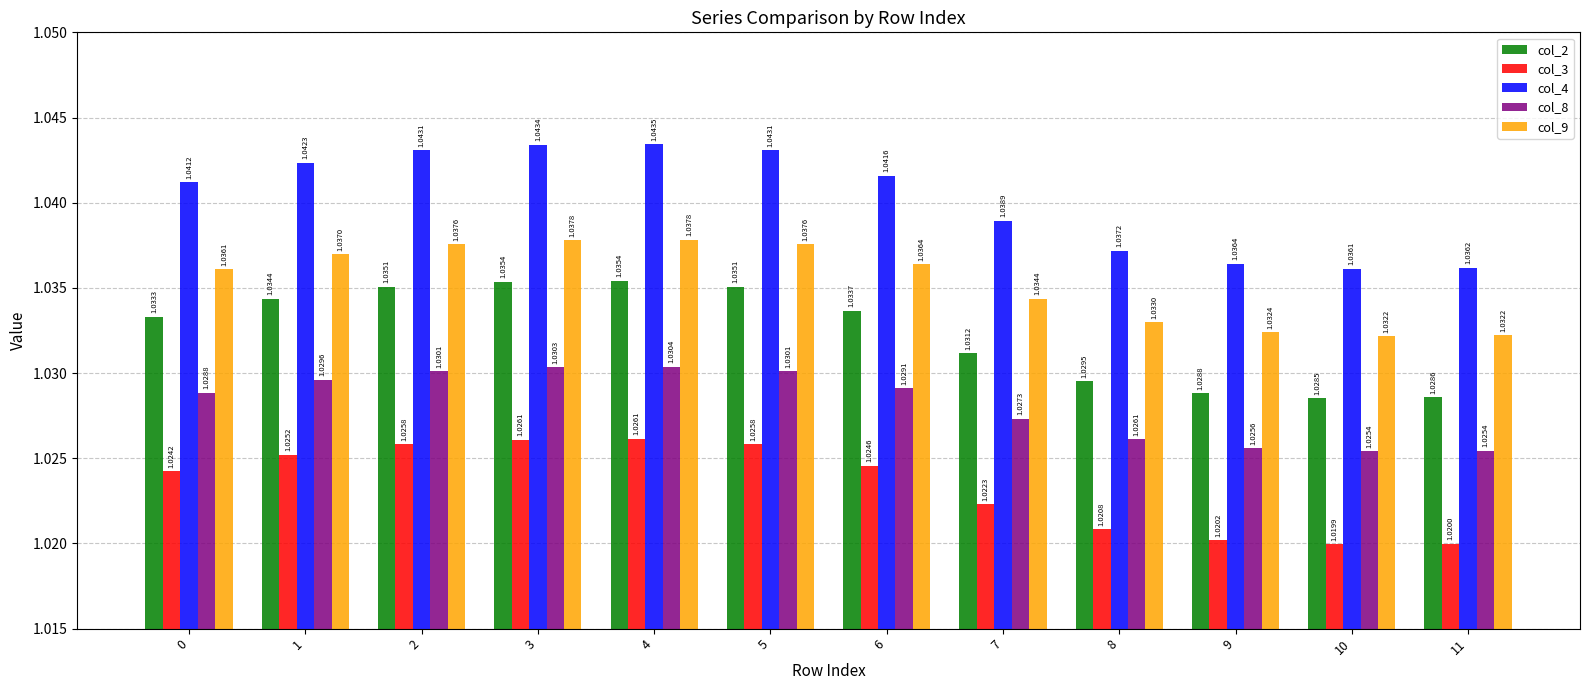

What is the sum of the col_3 values at 1 and 9?

2.0